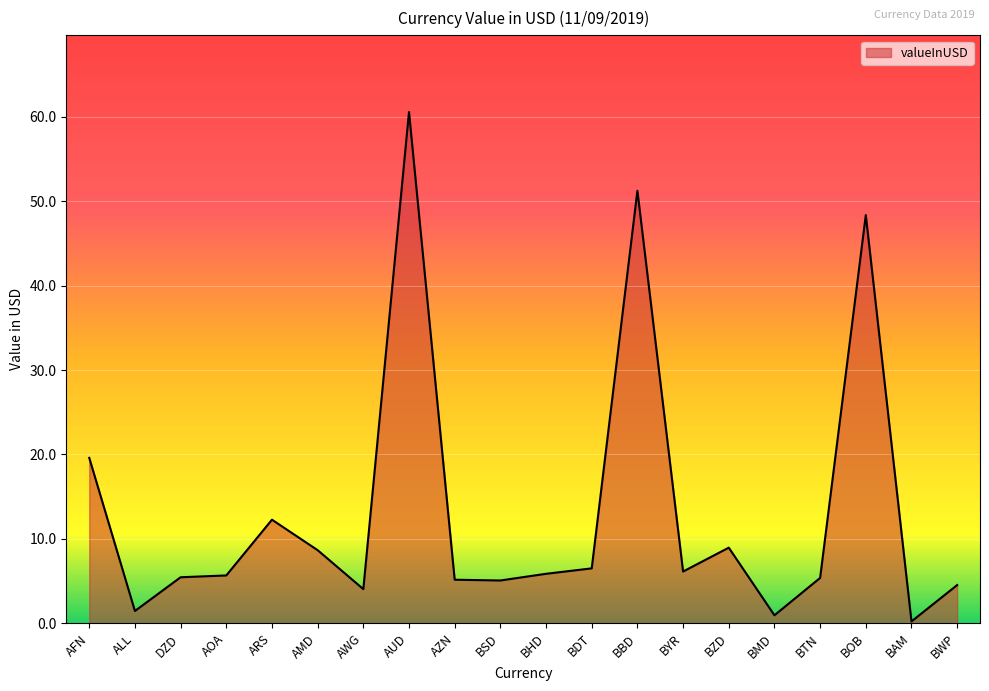

Where is the data nearest to the value 30?

AFN